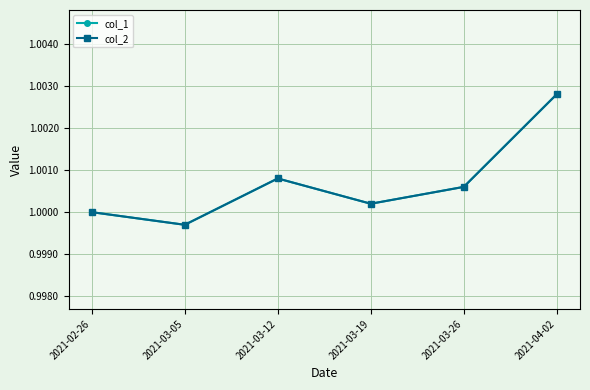

What is the smallest value displayed?

1.0